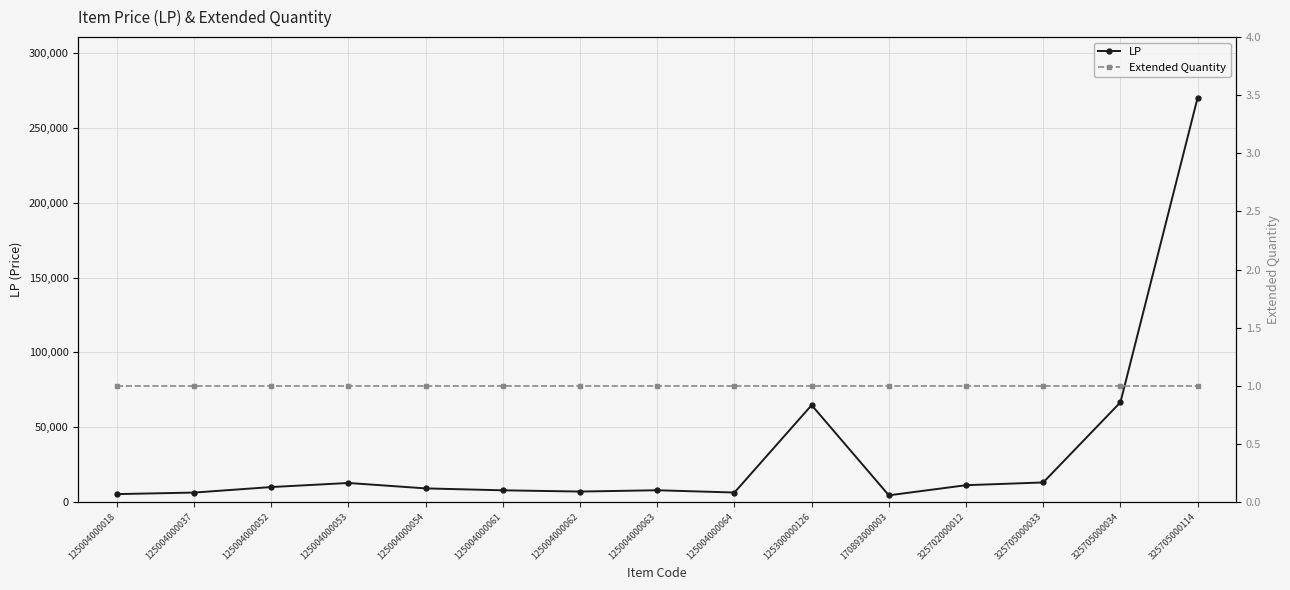

Reading left to right, transcribe all the data shown in this chart.

LP: 5253.6	6279.0	9971.0	12696.0	9074.0	7794.0	6960.0	7830.0	6315.0	64767.0	4449.0	11211.0	13050.0	66660.0	270380.0
Extended Quantity: 1.0	1.0	1.0	1.0	1.0	1.0	1.0	1.0	1.0	1.0	1.0	1.0	1.0	1.0	1.0